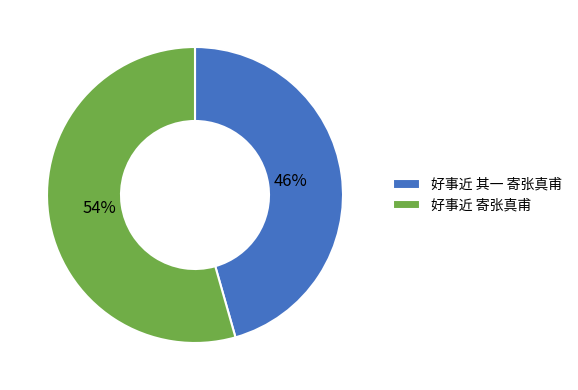

Combined, do 好事近 其一 寄张真甫 and 好事近 寄张真甫 account for over 50%?

Yes